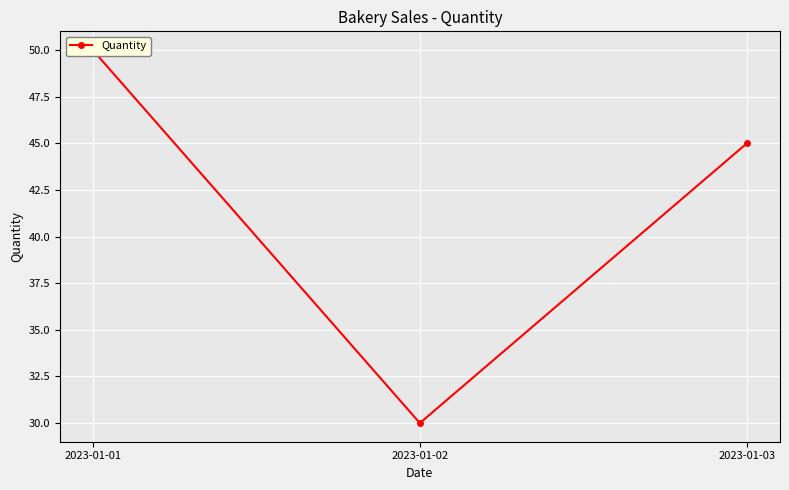

The value at 2023-01-01 is 26. True or false?

False